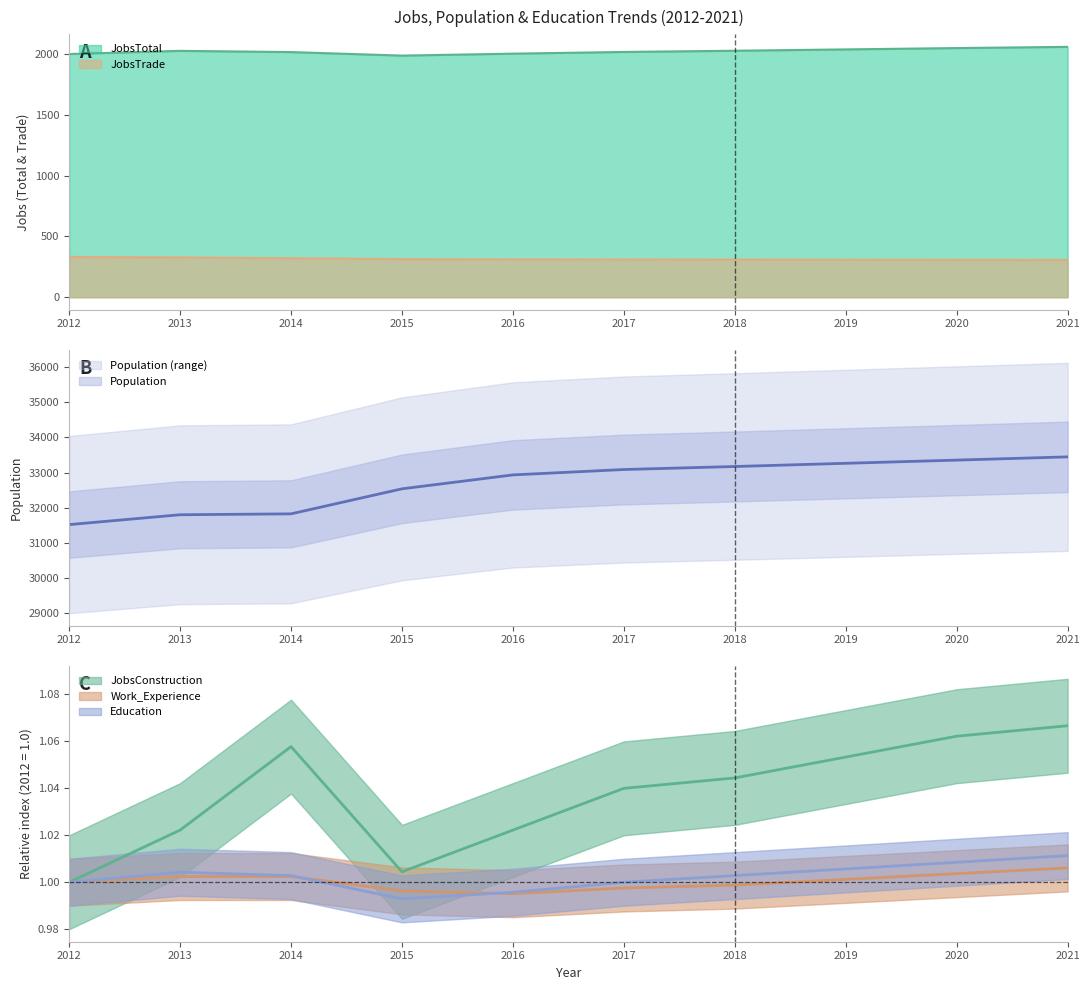

What value does the JobsConstruction series have at 2018?

1.0